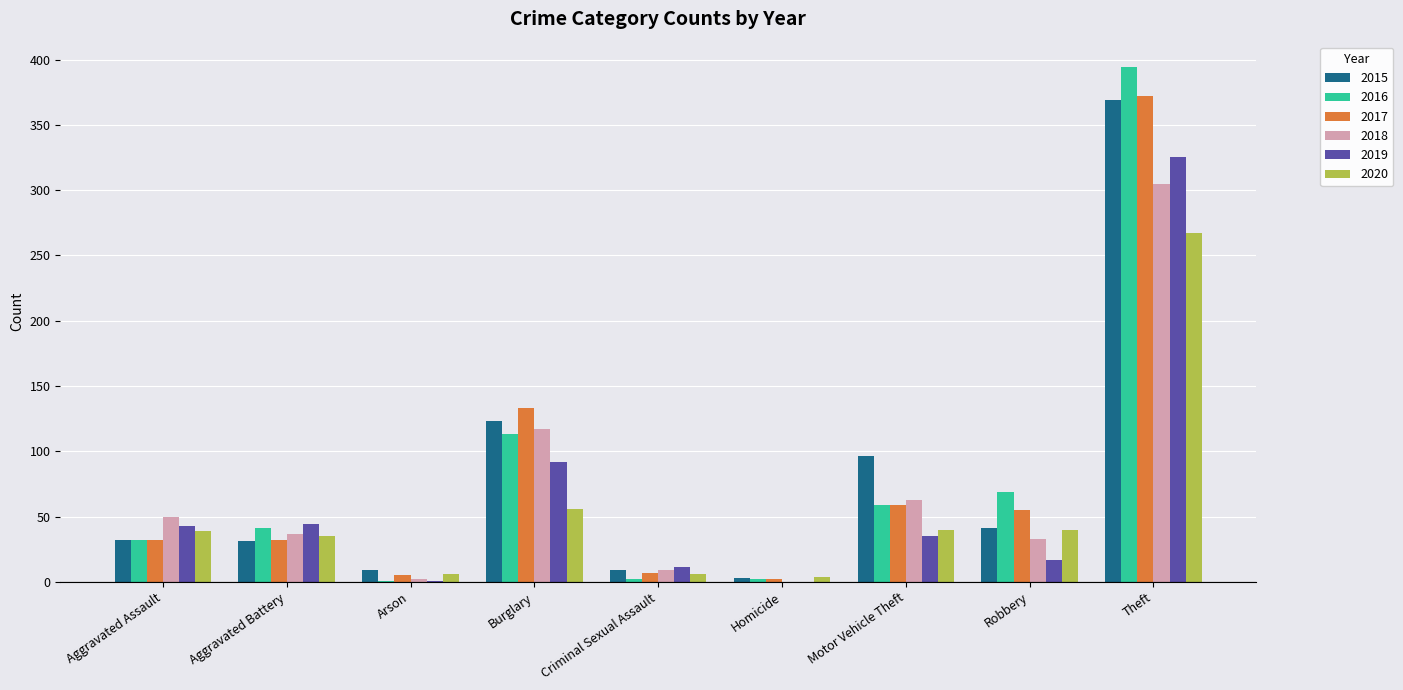

What is the total value across all series at Motor Vehicle Theft?

352